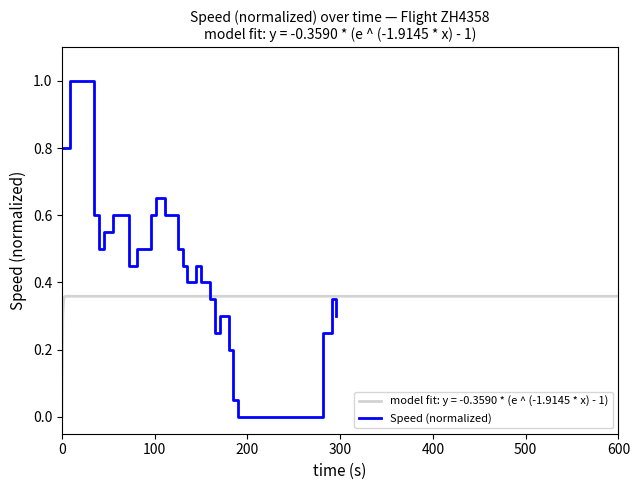

Reading right to left, transcribe all the data shown in this chart.

0.3	0.4	0.2	0.0	0.0	0.0	0.0	0.0	0.0	0.0	0.0	0.0	0.0	0.1	0.2	0.3	0.3	0.2	0.4	0.4	0.5	0.4	0.5	0.5	0.6	0.7	0.7	0.6	0.5	0.5	0.6	0.6	0.6	0.6	0.6	0.5	0.6	1.0	1.0	0.8